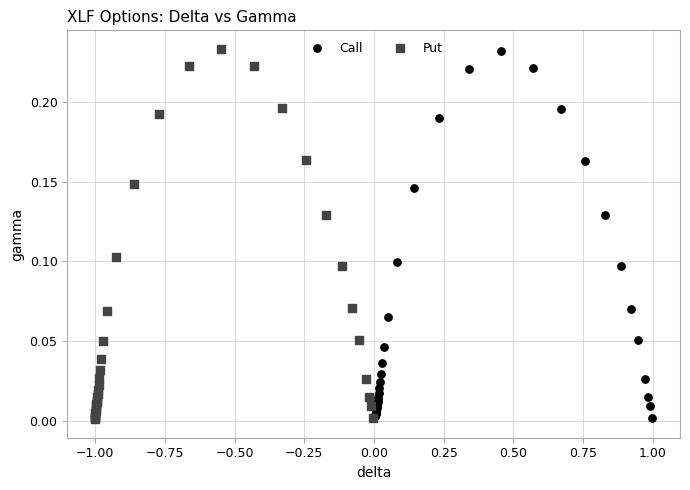

Which series has the widest spread of Y values?

Put